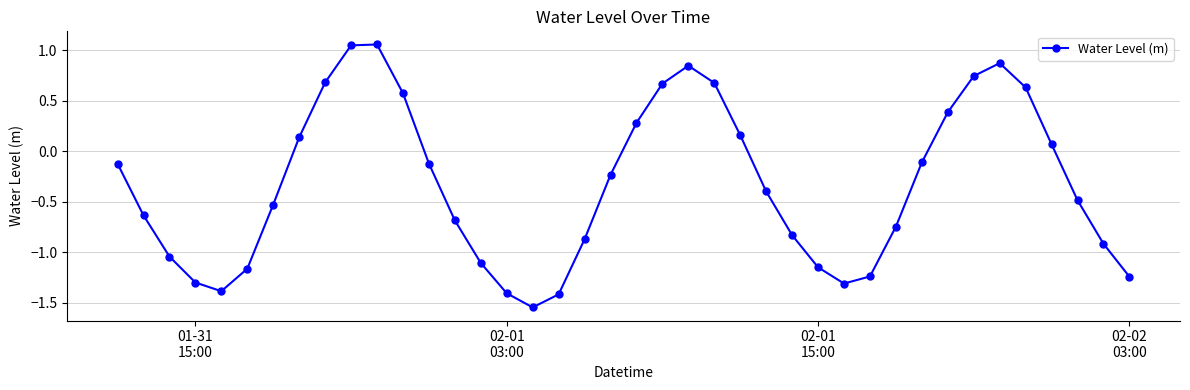

What is the average value?

-0.3